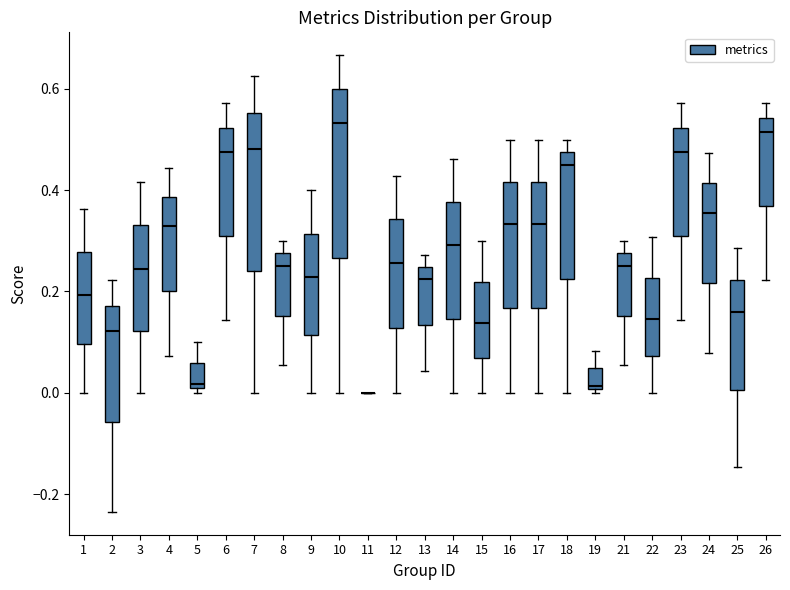

Reading left to right, read every box against the y-axis: the position of its median line, the range the box covers, and the ends of its whiskers. The values are not printed on the chart, so give them approximately, as read against the axis.

1: median 0.20, box 0.10 to 0.28, whiskers 0.00 to 0.36
2: median 0.12, box -0.06 to 0.18, whiskers -0.24 to 0.22
3: median 0.24, box 0.12 to 0.34, whiskers 0.00 to 0.42
4: median 0.32, box 0.20 to 0.38, whiskers 0.08 to 0.44
5: median 0.02, box 0.00 to 0.06, whiskers 0.00 (just below the box's lower edge) to 0.10
6: median 0.48, box 0.30 to 0.52, whiskers 0.14 to 0.58
7: median 0.48, box 0.24 to 0.56, whiskers 0.00 to 0.62
8: median 0.26, box 0.16 to 0.28, whiskers 0.06 to 0.30
9: median 0.22, box 0.12 to 0.32, whiskers 0.00 to 0.40
10: median 0.54, box 0.26 to 0.60, whiskers 0.00 to 0.66
11: box collapsed to a line at 0.00, whiskers 0.00 to 0.00
12: median 0.26, box 0.12 to 0.34, whiskers 0.00 to 0.42
13: median 0.22, box 0.14 to 0.24, whiskers 0.04 to 0.28
14: median 0.30, box 0.14 to 0.38, whiskers 0.00 to 0.46
15: median 0.14, box 0.06 to 0.22, whiskers 0.00 to 0.30
16: median 0.34, box 0.16 to 0.42, whiskers 0.00 to 0.50
17: median 0.34, box 0.16 to 0.42, whiskers 0.00 to 0.50
18: median 0.46, box 0.22 to 0.48, whiskers 0.00 to 0.50
19: median 0.02, box 0.00 to 0.04, whiskers 0.00 (just below the box's lower edge) to 0.08
21: median 0.26, box 0.16 to 0.28, whiskers 0.06 to 0.30
22: median 0.14, box 0.08 to 0.22, whiskers 0.00 to 0.30
23: median 0.48, box 0.30 to 0.52, whiskers 0.14 to 0.58
24: median 0.36, box 0.22 to 0.42, whiskers 0.08 to 0.48
25: median 0.16, box 0.00 to 0.22, whiskers -0.14 to 0.28
26: median 0.52, box 0.36 to 0.54, whiskers 0.22 to 0.58